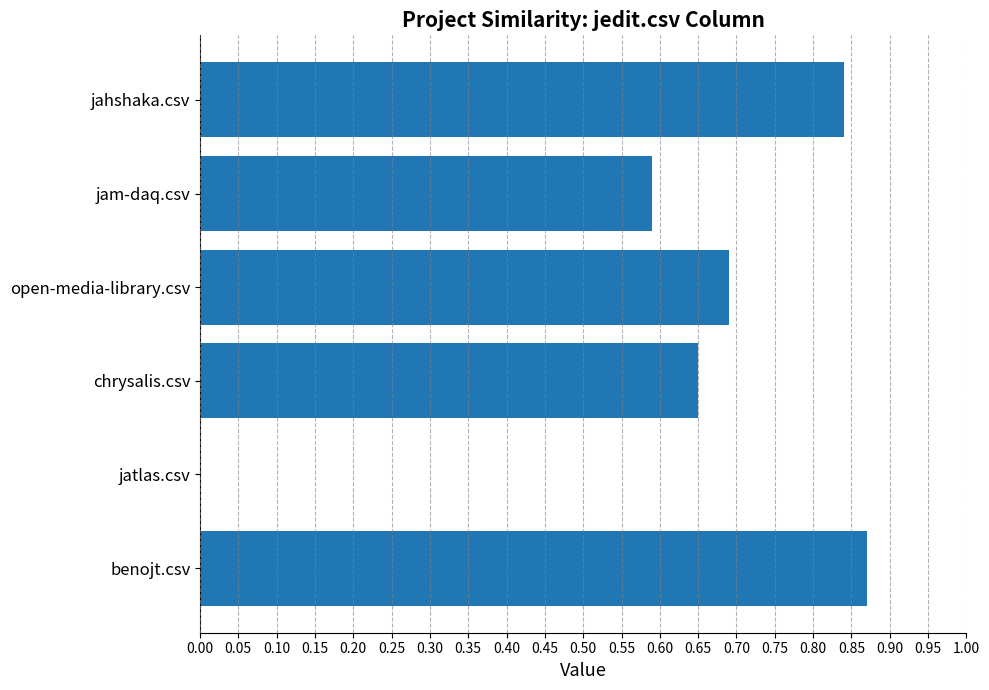

How many values are between 0 and 1?

6